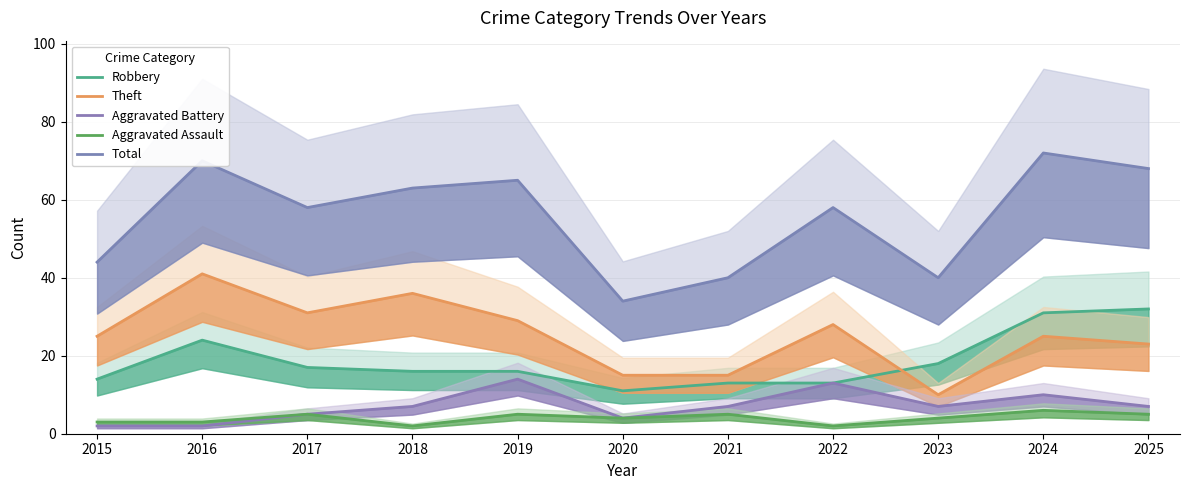

At which label does Aggravated Assault first exceed 4?

2017